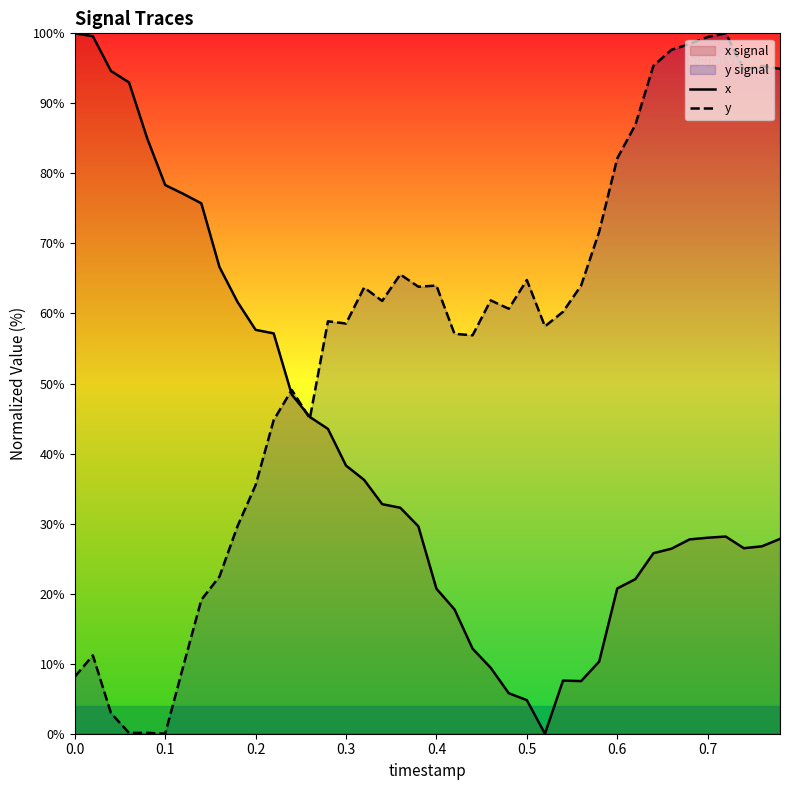

Rank the series by their average value, from lowest to highest.

x, y